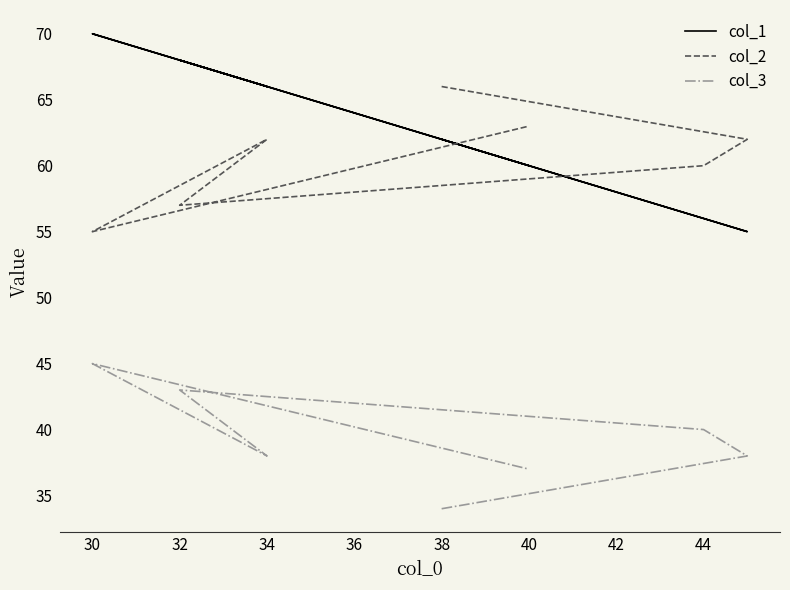

What is the value of the col_2 point at the 1st from the left?

66